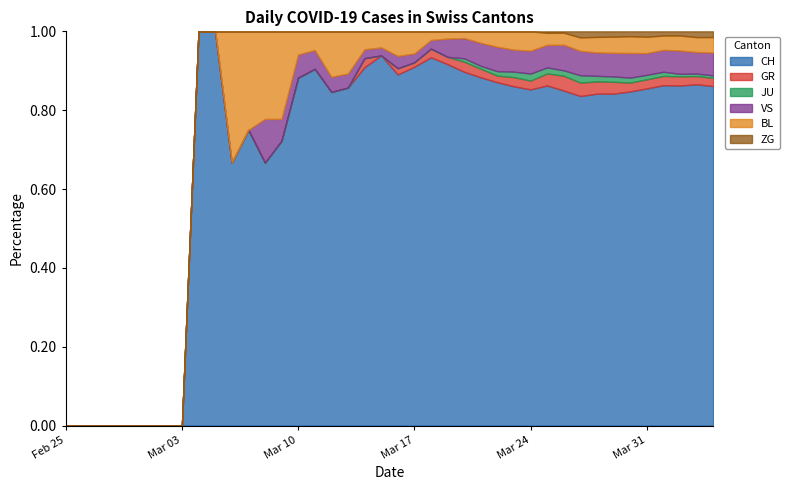

Reading left to right, extract all data points from this chart.

CH: 2020-02-25=0	2020-02-26=0	2020-02-27=0	2020-02-28=0	2020-02-29=0	2020-03-01=0	2020-03-02=0	2020-03-03=0	2020-03-04=1	2020-03-05=1	2020-03-06=4	2020-03-07=6	2020-03-08=6	2020-03-09=13	2020-03-10=15	2020-03-11=19	2020-03-12=22	2020-03-13=24	2020-03-14=40	2020-03-15=46	2020-03-16=57	2020-03-17=81	2020-03-18=85	2020-03-19=99	2020-03-20=105	2020-03-21=121	2020-03-22=155	2020-03-23=185	2020-03-24=191	2020-03-25=226	2020-03-26=249	2020-03-27=270	2020-03-28=298	2020-03-29=309	2020-03-30=339	2020-03-31=372	2020-04-01=404	2020-04-02=408	2020-04-03=412	2020-04-04=416
GR: 2020-02-25=0	2020-02-26=0	2020-02-27=0	2020-02-28=0	2020-02-29=0	2020-03-01=0	2020-03-02=0	2020-03-03=0	2020-03-04=0	2020-03-05=0	2020-03-06=0	2020-03-07=0	2020-03-08=0	2020-03-09=0	2020-03-10=0	2020-03-11=0	2020-03-12=0	2020-03-13=0	2020-03-14=1	2020-03-15=0	2020-03-16=1	2020-03-17=1	2020-03-18=2	2020-03-19=2	2020-03-20=3	2020-03-21=3	2020-03-22=3	2020-03-23=5	2020-03-24=5	2020-03-25=8	2020-03-26=11	2020-03-27=11	2020-03-28=11	2020-03-29=11	2020-03-30=9	2020-03-31=10	2020-04-01=11	2020-04-02=11	2020-04-03=10	2020-04-04=10
JU: 2020-02-25=0	2020-02-26=0	2020-02-27=0	2020-02-28=0	2020-02-29=0	2020-03-01=0	2020-03-02=0	2020-03-03=0	2020-03-04=0	2020-03-05=0	2020-03-06=0	2020-03-07=0	2020-03-08=0	2020-03-09=0	2020-03-10=0	2020-03-11=0	2020-03-12=0	2020-03-13=0	2020-03-14=0	2020-03-15=0	2020-03-16=0	2020-03-17=0	2020-03-18=0	2020-03-19=0	2020-03-20=1	2020-03-21=1	2020-03-22=2	2020-03-23=3	2020-03-24=4	2020-03-25=4	2020-03-26=4	2020-03-27=6	2020-03-28=5	2020-03-29=5	2020-03-30=5	2020-03-31=5	2020-04-01=5	2020-04-02=3	2020-04-03=3	2020-04-04=3
VS: 2020-02-25=0	2020-02-26=0	2020-02-27=0	2020-02-28=0	2020-02-29=0	2020-03-01=0	2020-03-02=0	2020-03-03=0	2020-03-04=0	2020-03-05=0	2020-03-06=0	2020-03-07=0	2020-03-08=1	2020-03-09=1	2020-03-10=1	2020-03-11=1	2020-03-12=1	2020-03-13=1	2020-03-14=1	2020-03-15=1	2020-03-16=2	2020-03-17=2	2020-03-18=2	2020-03-19=5	2020-03-20=6	2020-03-21=8	2020-03-22=11	2020-03-23=12	2020-03-24=13	2020-03-25=15	2020-03-26=19	2020-03-27=20	2020-03-28=21	2020-03-29=22	2020-03-30=25	2020-03-31=24	2020-04-01=26	2020-04-02=28	2020-04-03=26	2020-04-04=28
BL: 2020-02-25=0	2020-02-26=0	2020-02-27=0	2020-02-28=0	2020-02-29=0	2020-03-01=0	2020-03-02=0	2020-03-03=0	2020-03-04=0	2020-03-05=0	2020-03-06=2	2020-03-07=2	2020-03-08=2	2020-03-09=4	2020-03-10=1	2020-03-11=1	2020-03-12=3	2020-03-13=3	2020-03-14=2	2020-03-15=2	2020-03-16=4	2020-03-17=5	2020-03-18=2	2020-03-19=2	2020-03-20=2	2020-03-21=4	2020-03-22=7	2020-03-23=10	2020-03-24=11	2020-03-25=8	2020-03-26=9	2020-03-27=11	2020-03-28=14	2020-03-29=15	2020-03-30=17	2020-03-31=18	2020-04-01=17	2020-04-02=18	2020-04-03=18	2020-04-04=19
ZG: 2020-02-25=0	2020-02-26=0	2020-02-27=0	2020-02-28=0	2020-02-29=0	2020-03-01=0	2020-03-02=0	2020-03-03=0	2020-03-04=0	2020-03-05=0	2020-03-06=0	2020-03-07=0	2020-03-08=0	2020-03-09=0	2020-03-10=0	2020-03-11=0	2020-03-12=0	2020-03-13=0	2020-03-14=0	2020-03-15=0	2020-03-16=0	2020-03-17=0	2020-03-18=0	2020-03-19=0	2020-03-20=0	2020-03-21=0	2020-03-22=0	2020-03-23=0	2020-03-24=0	2020-03-25=1	2020-03-26=1	2020-03-27=5	2020-03-28=5	2020-03-29=5	2020-03-30=5	2020-03-31=6	2020-04-01=5	2020-04-02=5	2020-04-03=7	2020-04-04=7